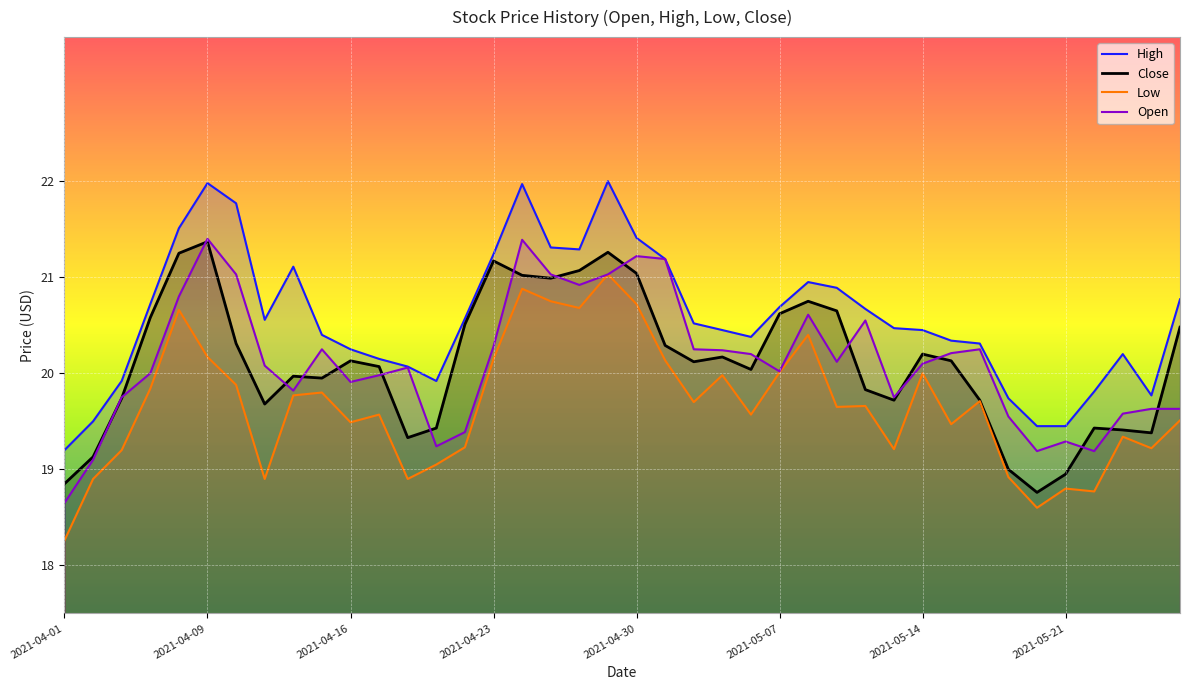

What is the greatest value displayed?

22.0